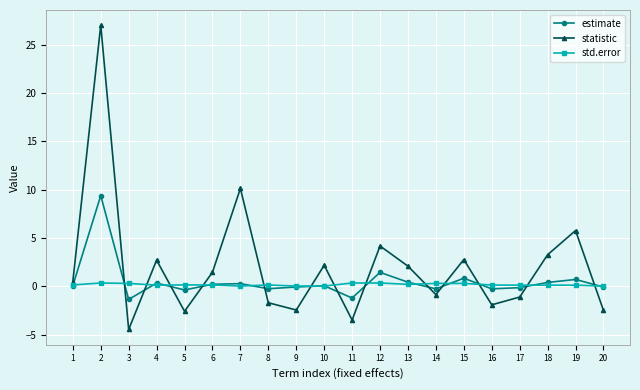

At which label does statistic first exceed 1?

2